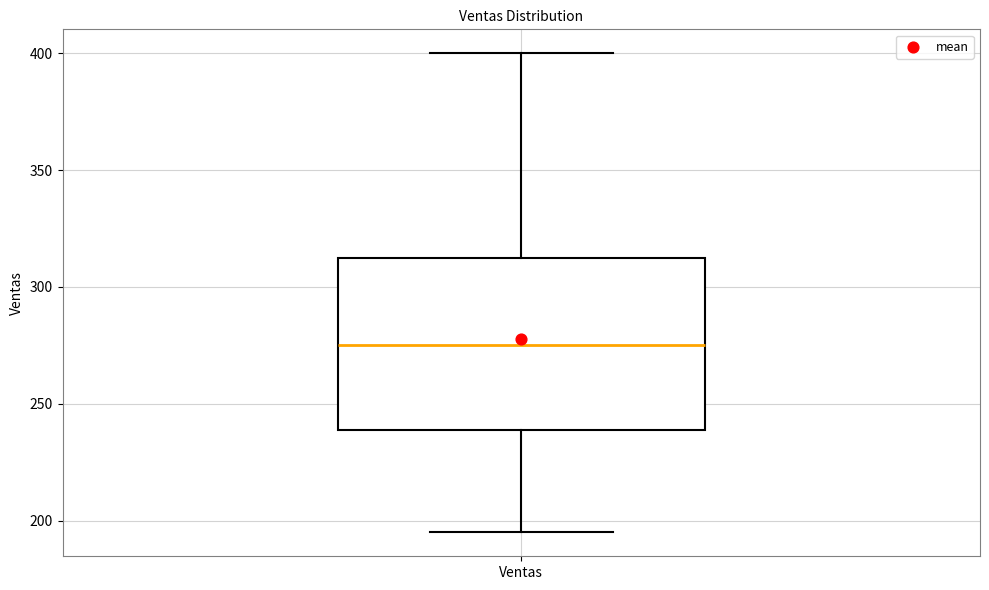

Transcribe this box plot: give where the median line is, the range the box spans, and where the two whiskers end, as read against the y-axis. The values are not printed on the chart, so give them approximately, as read against the axis.

median 275, box 240 to 315, whiskers 195 to 400